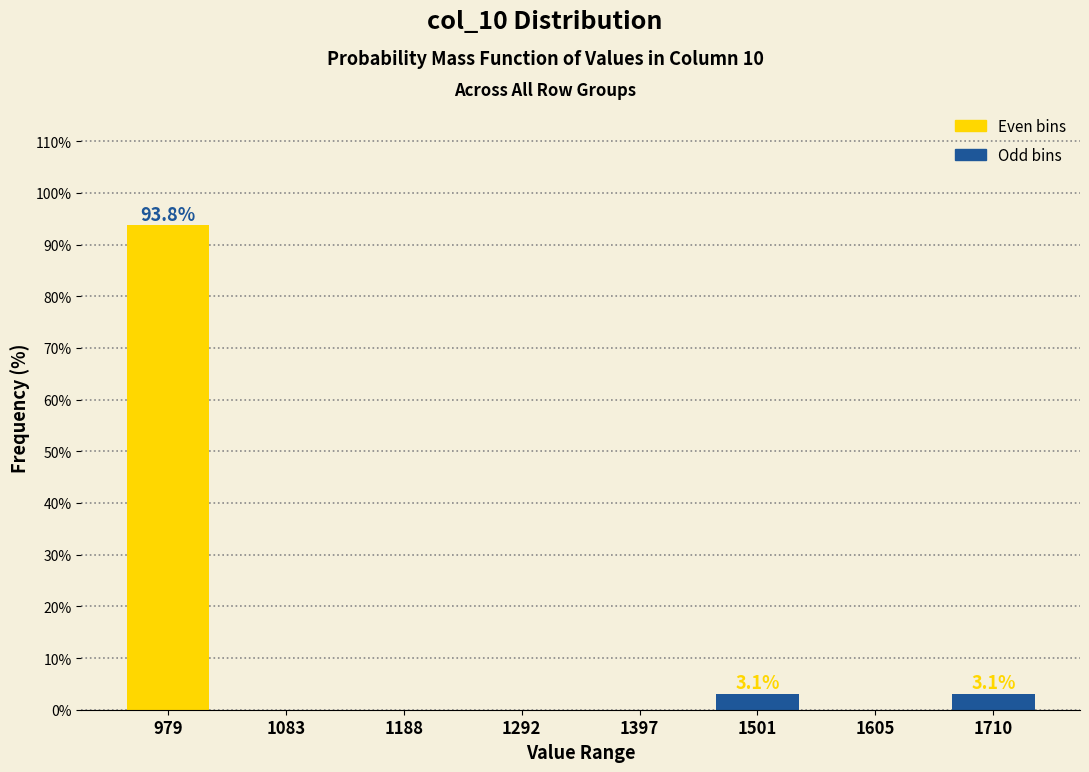

Reading right to left, what are all the values shown in this chart?

1710=3.1	1605=0.0	1501=3.1	1397=0.0	1292=0.0	1188=0.0	1083=0.0	979=93.8